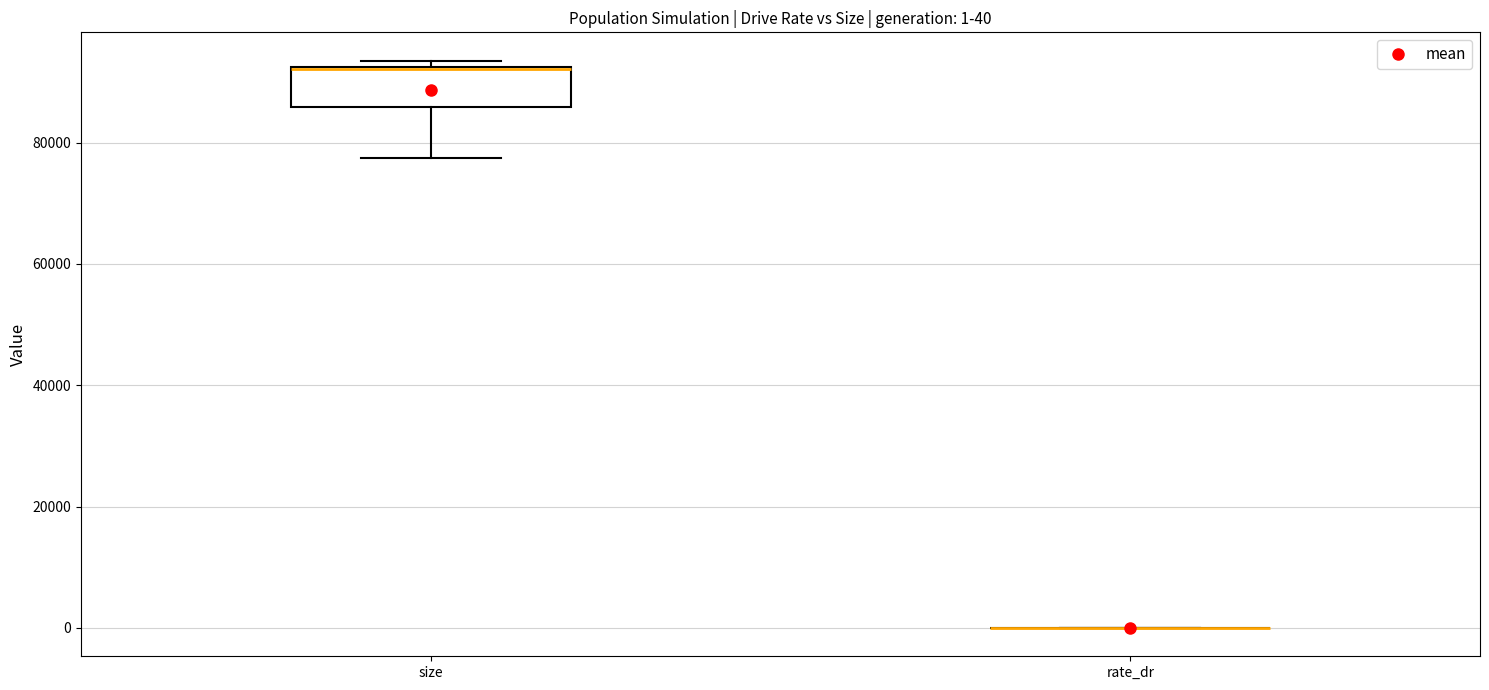

Comparing the boxes themselves (not the whiskers), which one is the tallest?

size